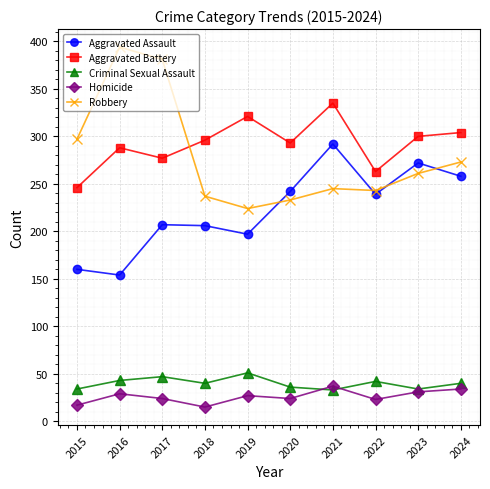

Does the chart display data point markers on the line(s)?

Yes